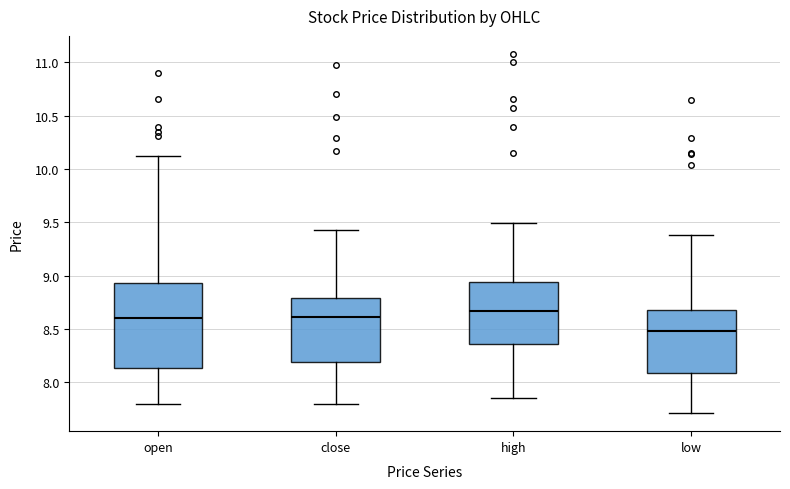

Reading left to right, read every box against the y-axis: the position of its median line, the range the box covers, and the ends of its whiskers. The values are not printed on the chart, so give them approximately, as read against the axis.

open: median 8.60, box 8.15 to 8.95, whiskers 7.80 to 10.10
close: median 8.60, box 8.20 to 8.80, whiskers 7.80 to 9.45
high: median 8.65, box 8.35 to 8.95, whiskers 7.85 to 9.50
low: median 8.50, box 8.10 to 8.70, whiskers 7.70 to 9.40